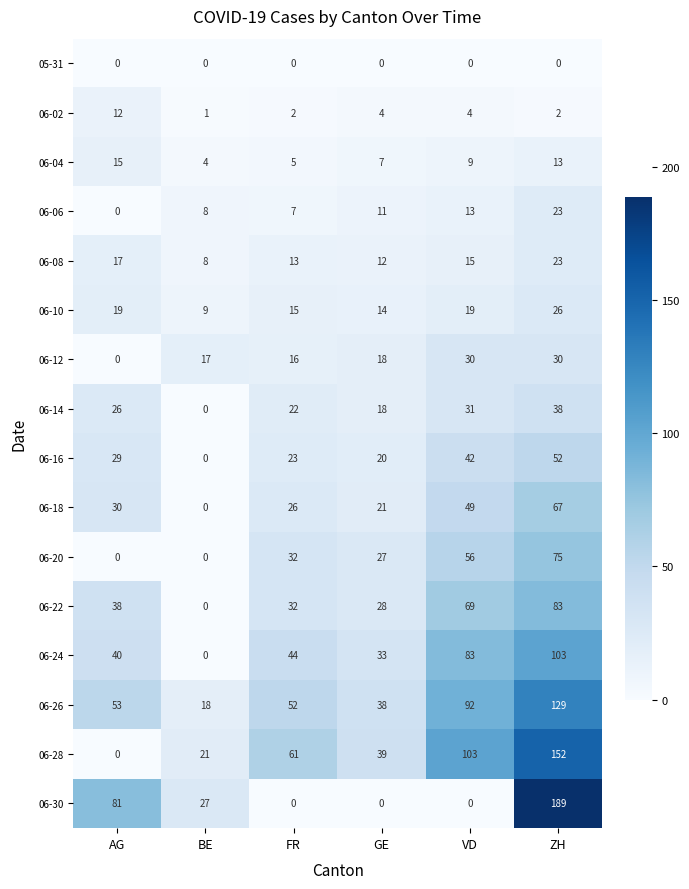

At which category does the chart reach its peak across all series?

ZH